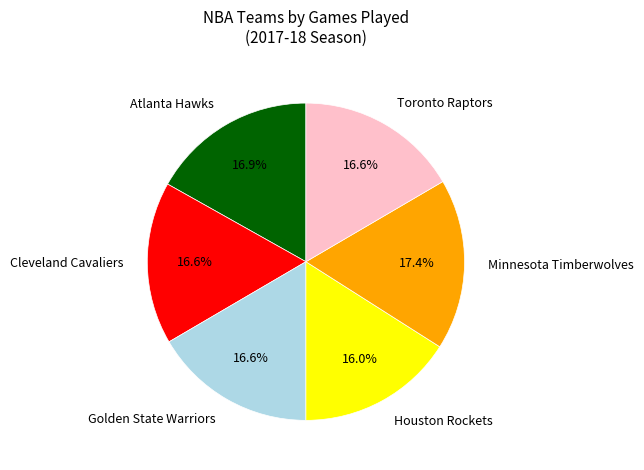

What percentage do Toronto Raptors and Minnesota Timberwolves together represent?

34.0%